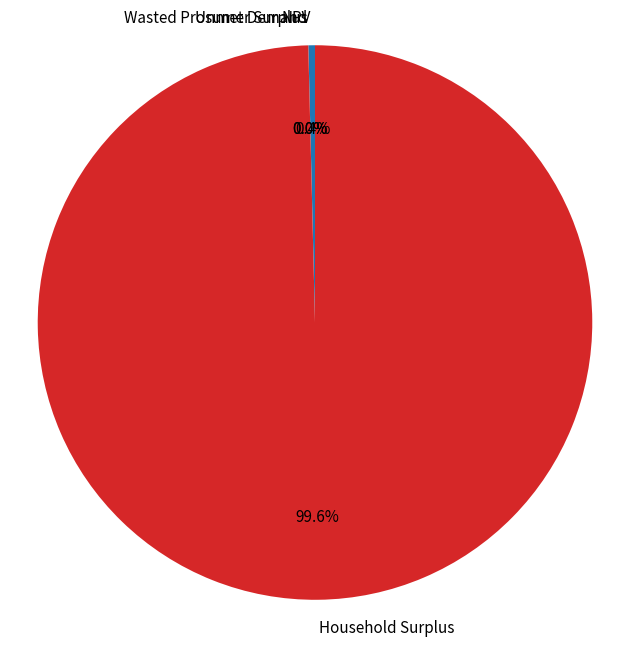

Is there any slice that represents more than half of the pie?

Yes